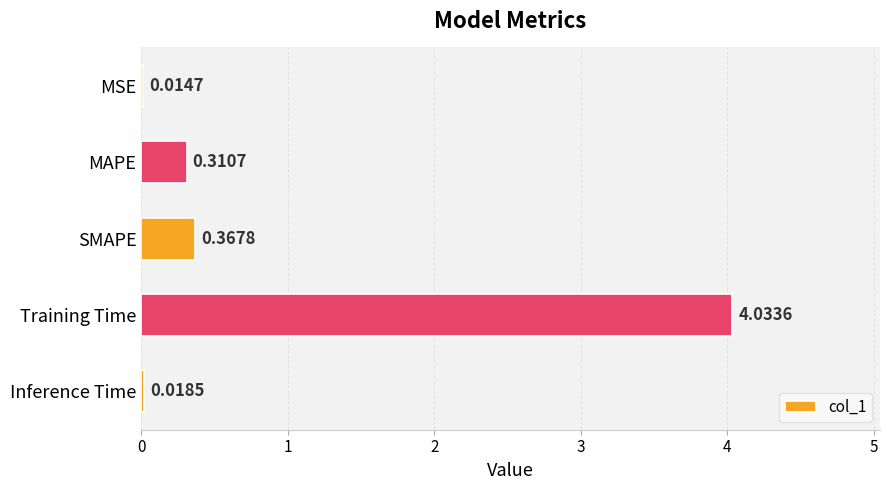

Between MSE and Inference Time, which is larger?

Inference Time